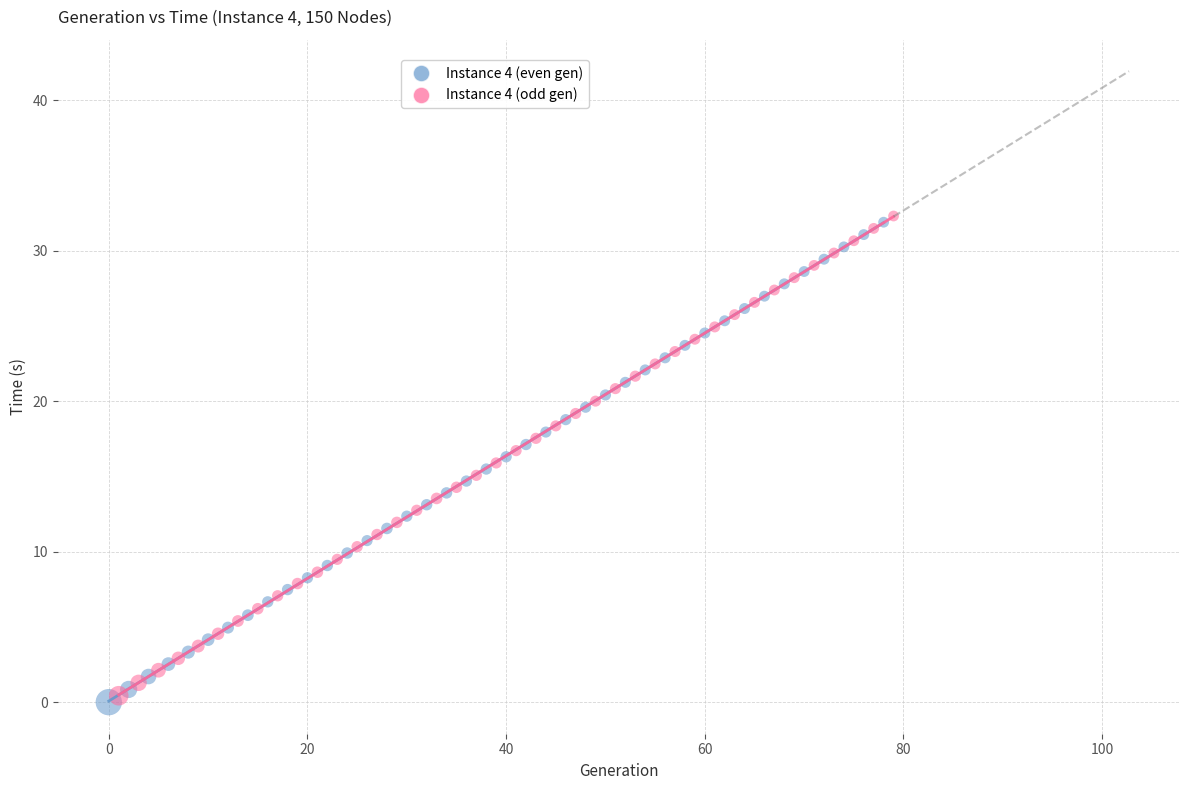

Which series has the widest spread of Y values?

Instance 4 (even gen)